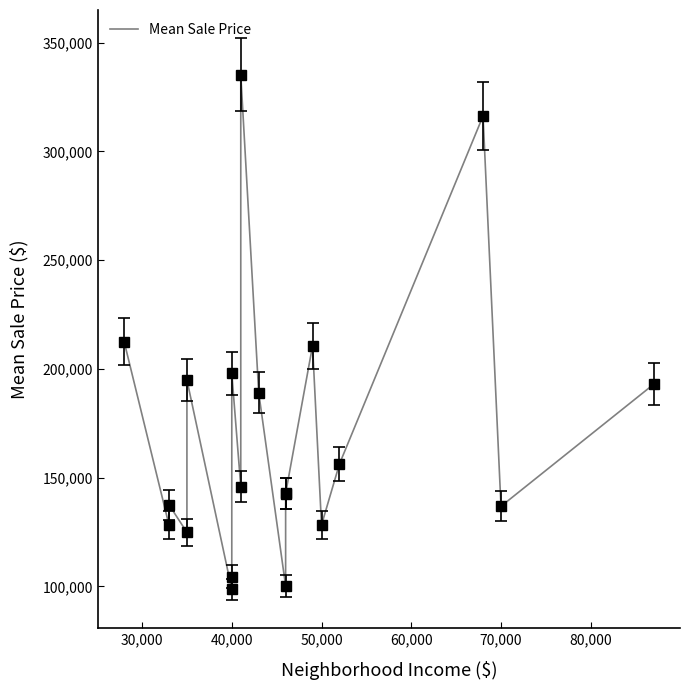

How many series are shown in this chart?

1